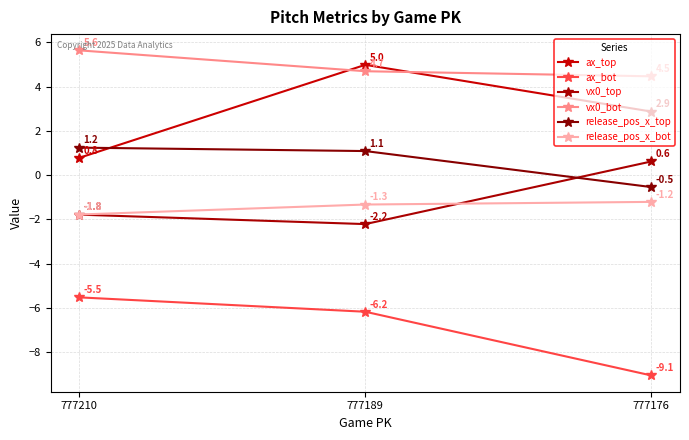

Reading right to left, list all the values displayed in this chart.

ax_top: 2.9	5.0	0.8
ax_bot: -9.1	-6.2	-5.5
vx0_top: 0.6	-2.2	-1.8
vx0_bot: 4.5	4.7	5.6
release_pos_x_top: -0.5	1.1	1.2
release_pos_x_bot: -1.2	-1.3	-1.8